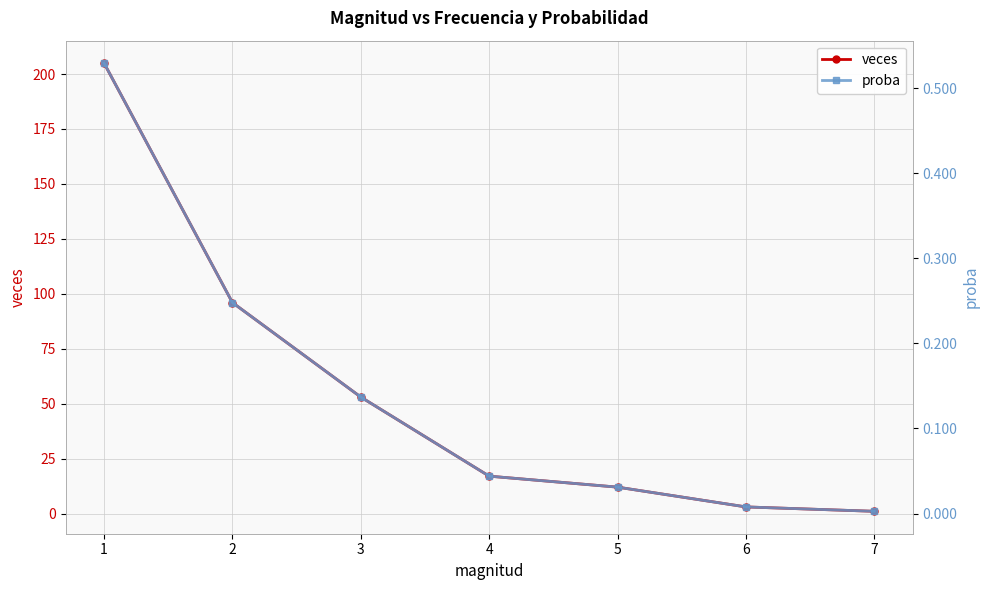

What are all the series names shown in the legend?

veces, proba